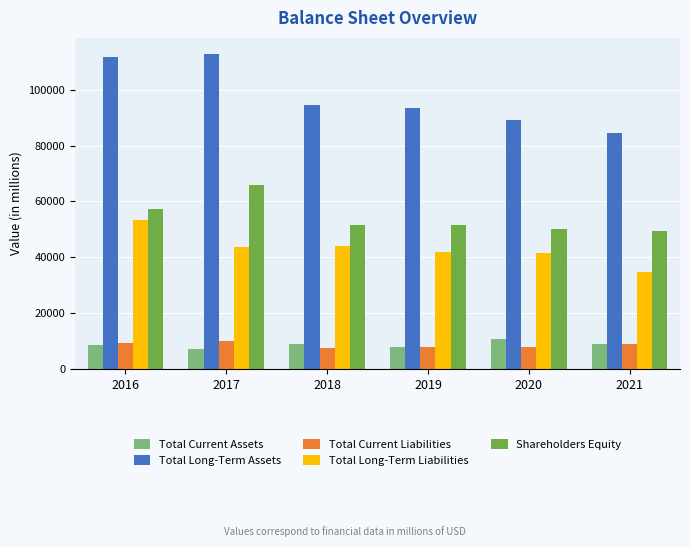

What is the average value of the Shareholders Equity series?

54317